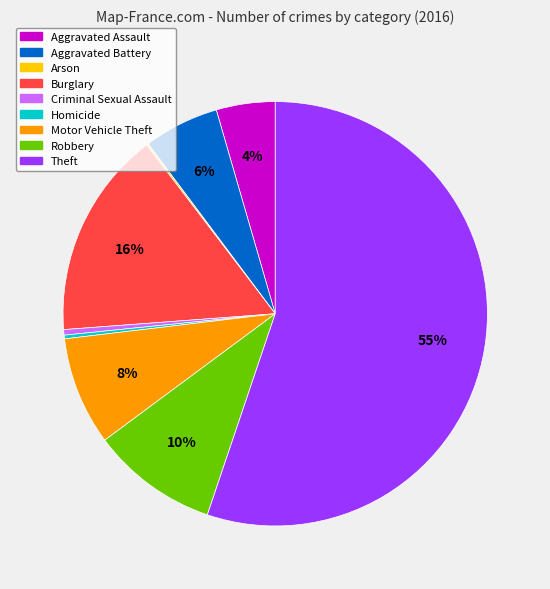

To the nearest percent, what is the difference between the Motor Vehicle Theft and Homicide slice percentages?

8%